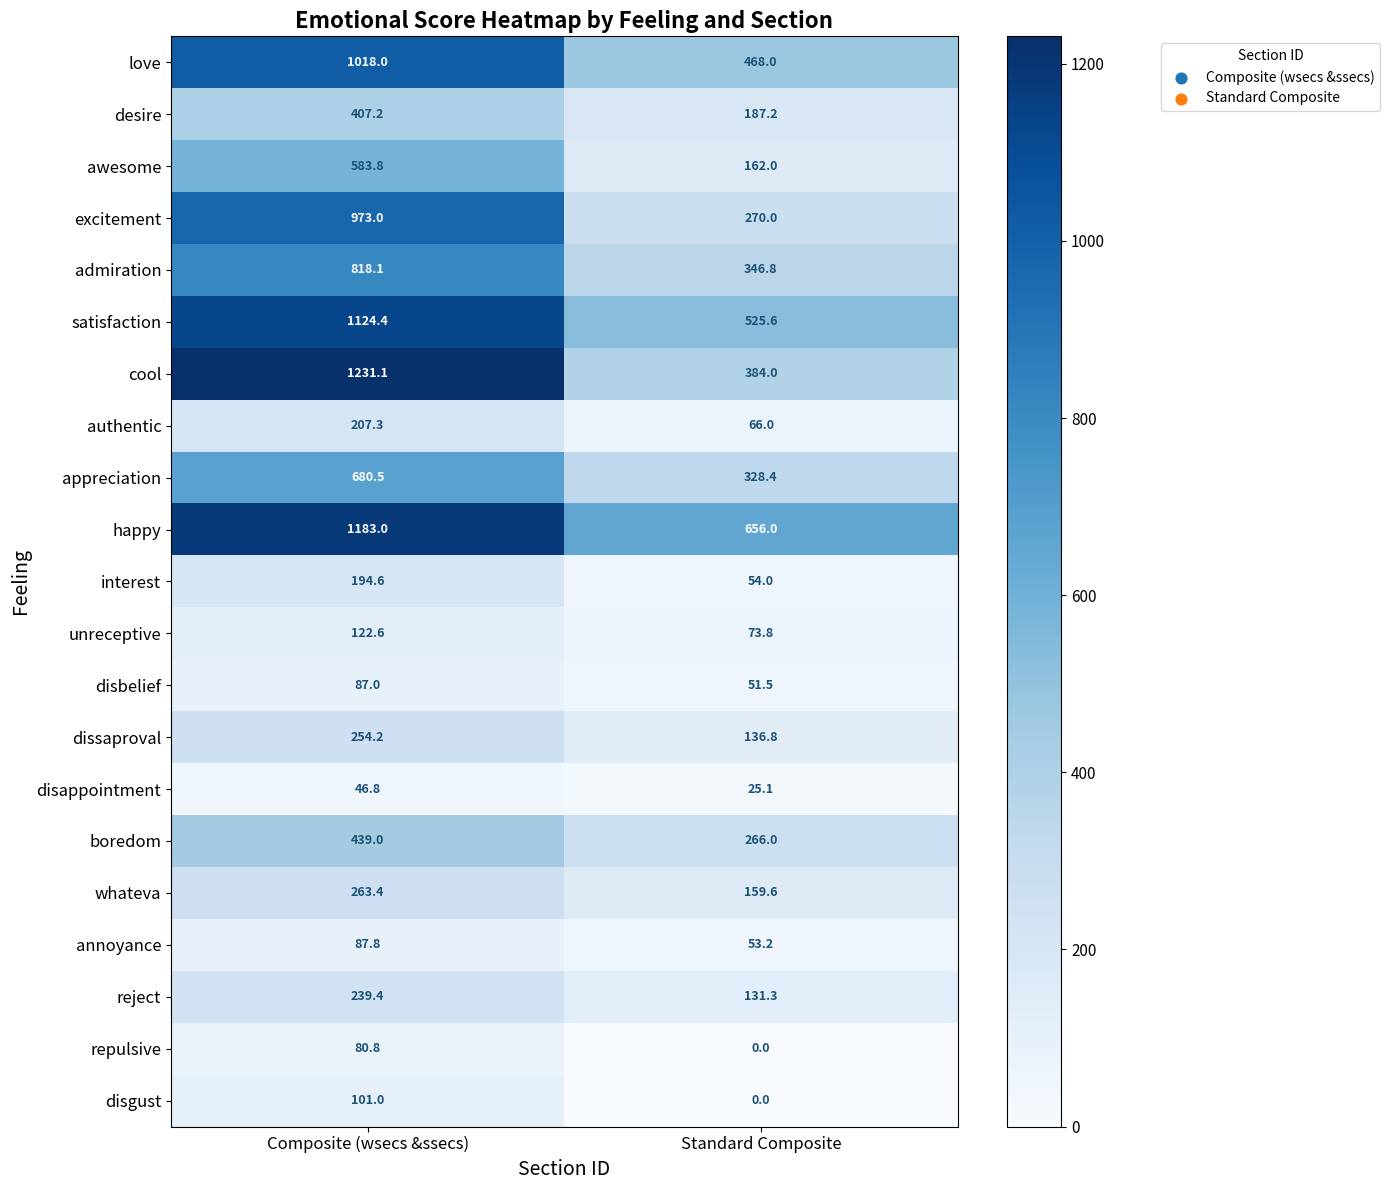

Count the number of categories in the chart.

2